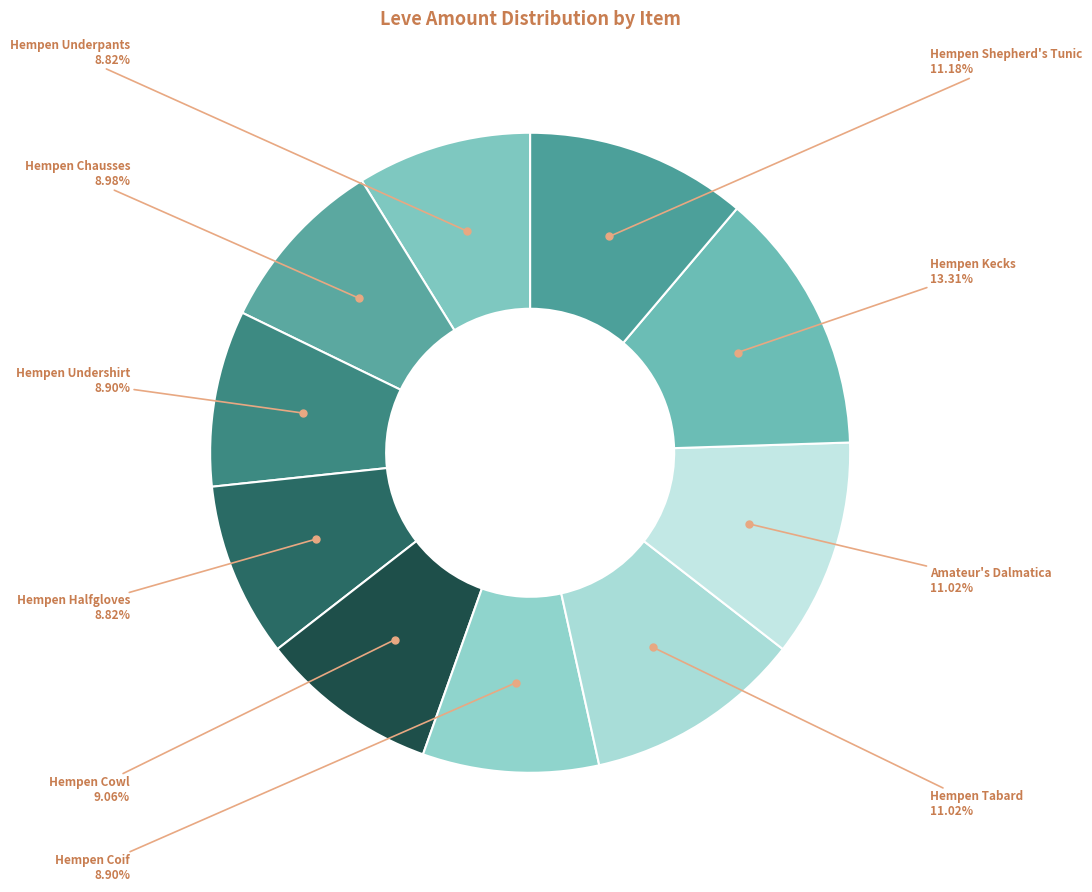

Count the number of slices in the pie.

10